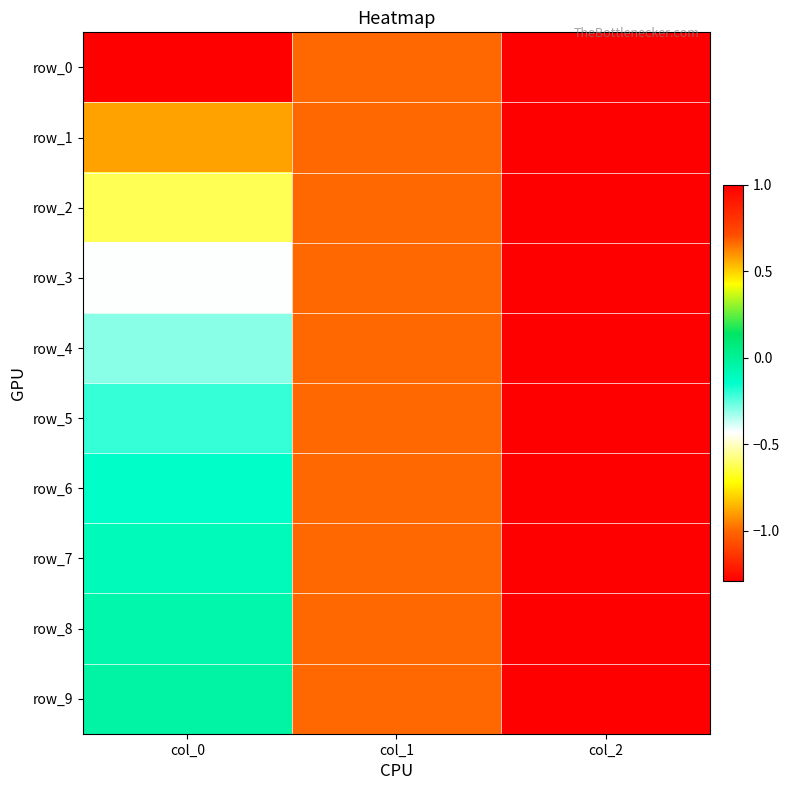

Which label corresponds to the smallest value in the chart?

col_0